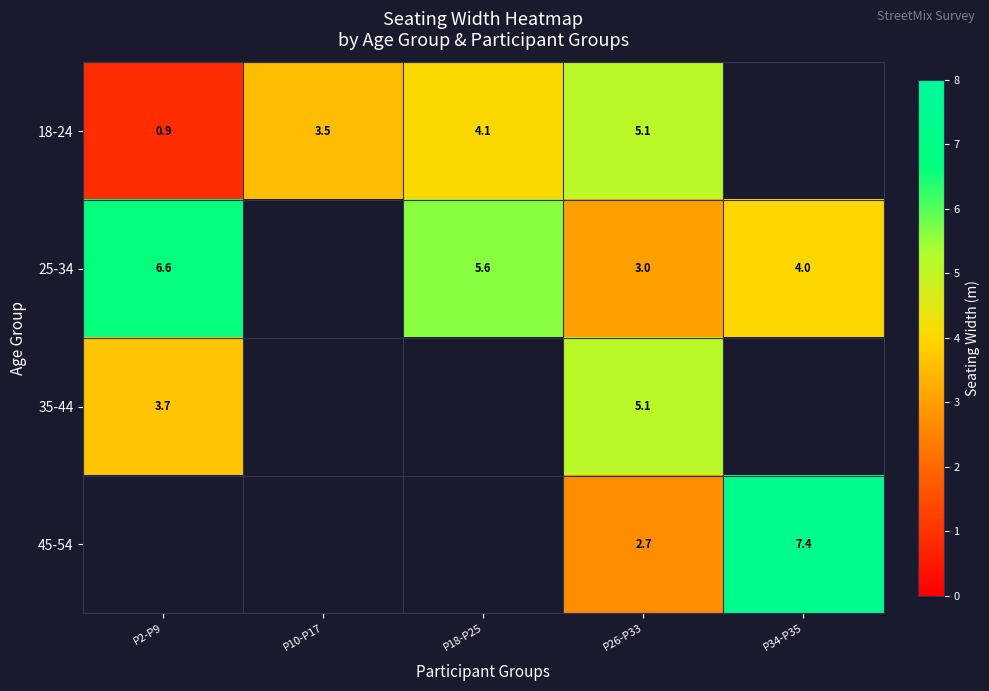

Is it true that 18-24 equals 7.2 at P26-P33?

False